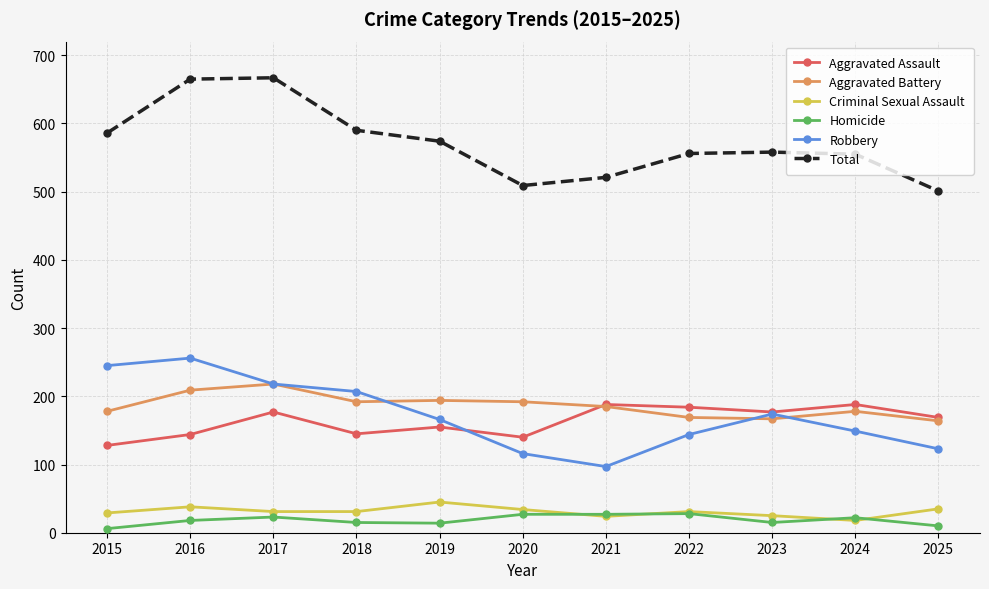

True or false: Criminal Sexual Assault has a value of 25 at 2023.

True